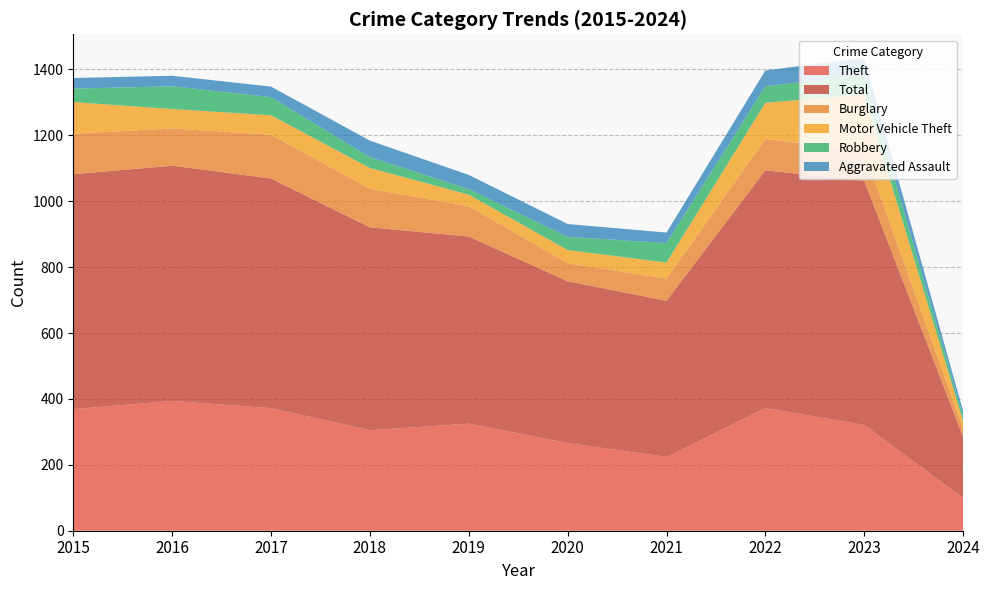

Reading left to right, transcribe all the data shown in this chart.

Theft: 2015=369	2016=394	2017=372	2018=305	2019=325	2020=266	2021=224	2022=372	2023=321	2024=99
Total: 2015=713	2016=714	2017=697	2018=616	2019=568	2020=491	2021=474	2022=722	2023=741	2024=186
Burglary: 2015=123	2016=113	2017=133	2018=117	2019=92	2020=55	2021=67	2022=95	2023=91	2024=24
Motor Vehicle Theft: 2015=96	2016=59	2017=59	2018=63	2019=35	2020=40	2021=49	2022=110	2023=171	2024=24
Robbery: 2015=41	2016=69	2017=55	2018=33	2019=17	2020=40	2021=59	2022=50	2023=61	2024=14
Aggravated Assault: 2015=32	2016=32	2017=32	2018=50	2019=43	2020=39	2021=32	2022=48	2023=50	2024=16